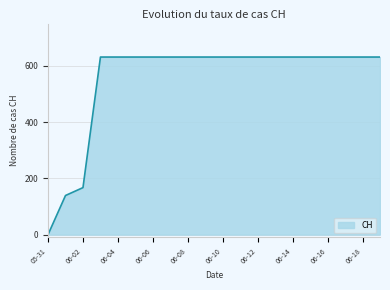

What is the sum of all values?

11033